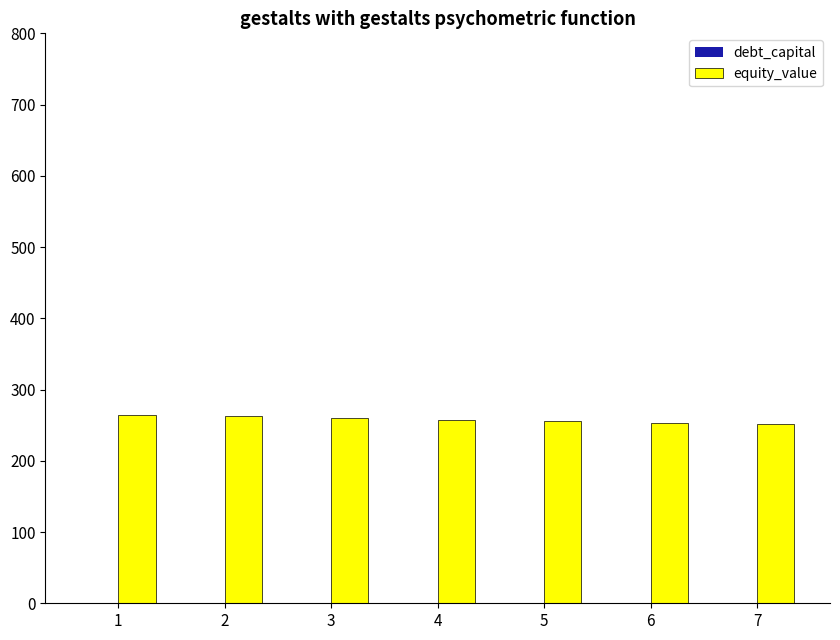

Is it true that equity_value equals 262.2 at 2?

True